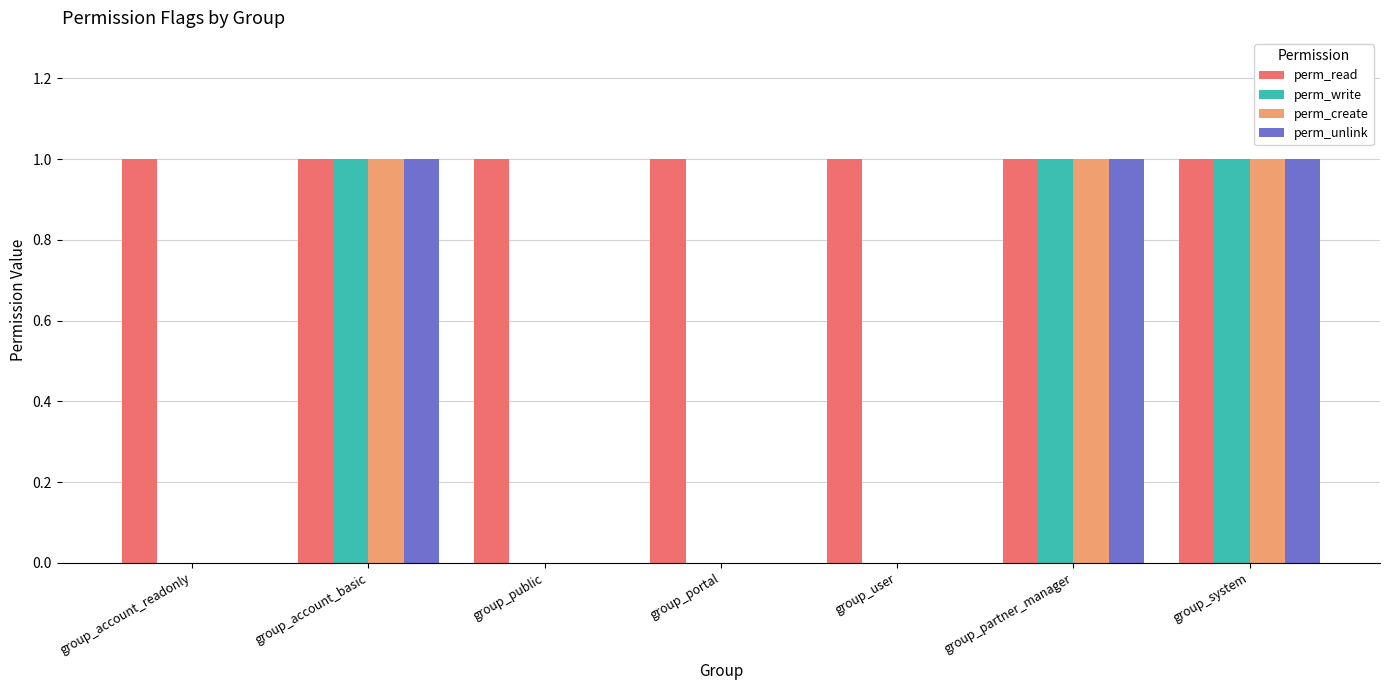

Is the value of perm_write at group_public greater than the value of perm_read at group_system?

No